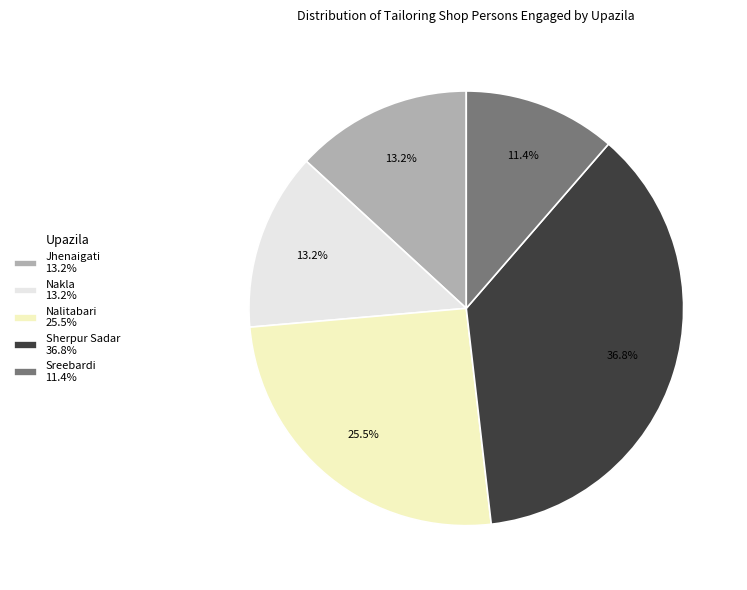

To the nearest percent, what is the average slice percentage?

20%